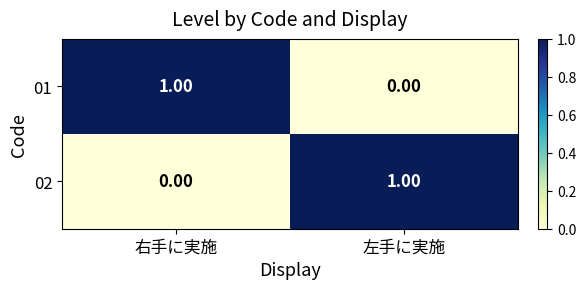

Is the value of 01 at 右手に実施 greater than the value of 02 at 右手に実施?

Yes